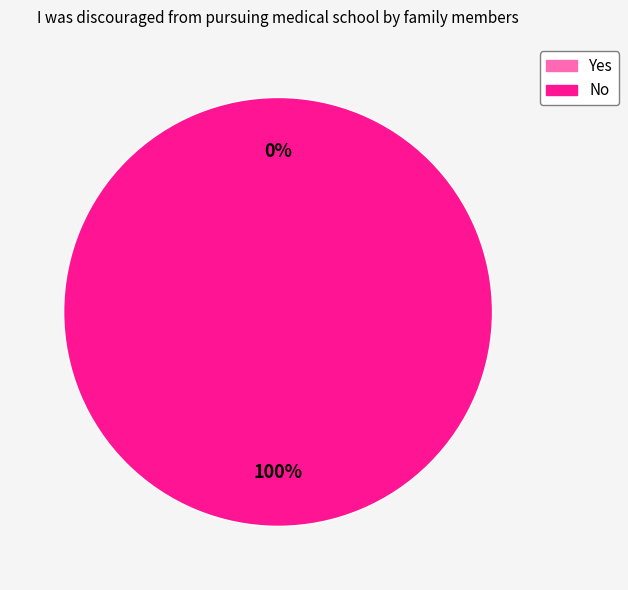

True or false: Yes accounts for 0% of the total.

True